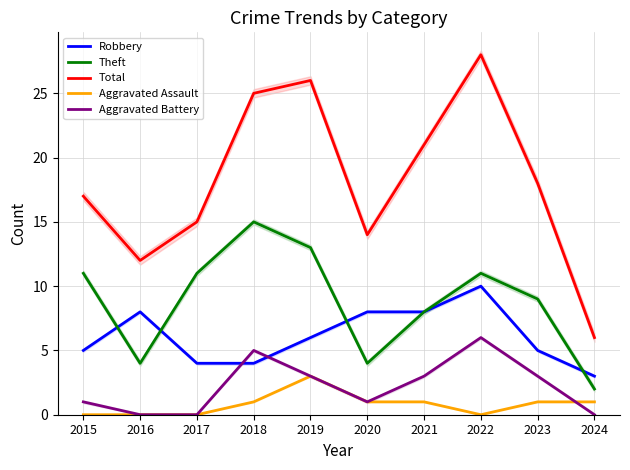

Rank the categories by Robbery value from lowest to highest.

2024, 2017, 2018, 2015, 2023, 2019, 2016, 2020, 2021, 2022